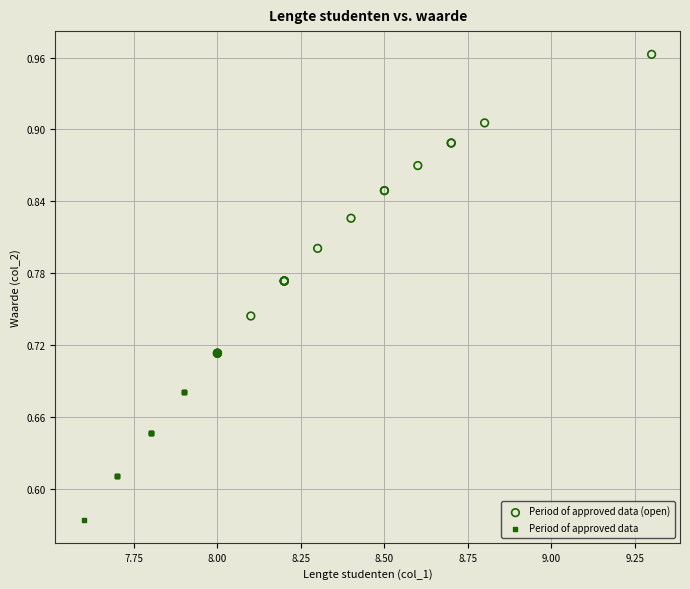

Which series contains the highest Y value?

Period of approved data (open)